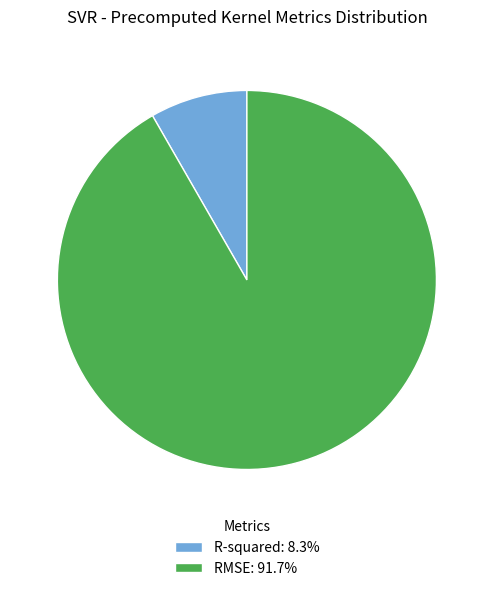

Count the number of slices in the pie.

2